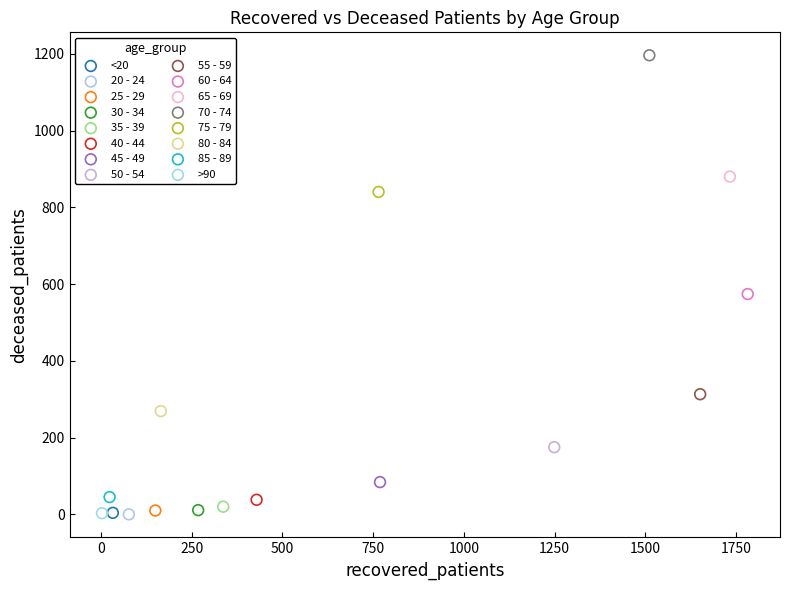

What are all the series names shown in the legend?

<20, 20 - 24, 25 - 29, 30 - 34, 35 - 39, 40 - 44, 45 - 49, 50 - 54, 55 - 59, 60 - 64, 65 - 69, 70 - 74, 75 - 79, 80 - 84, 85 - 89, >90